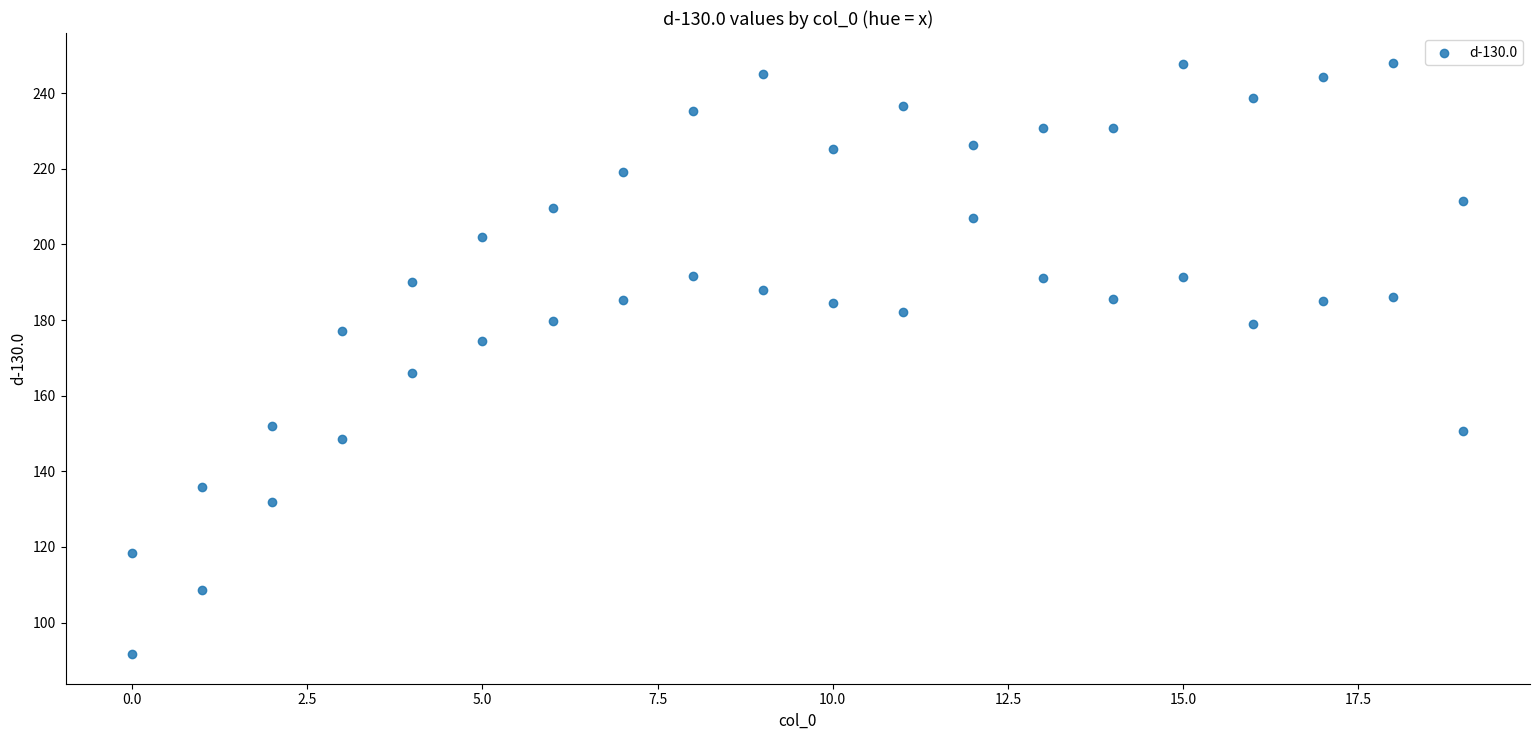

What is the range of X values (max minus min)?

19.0